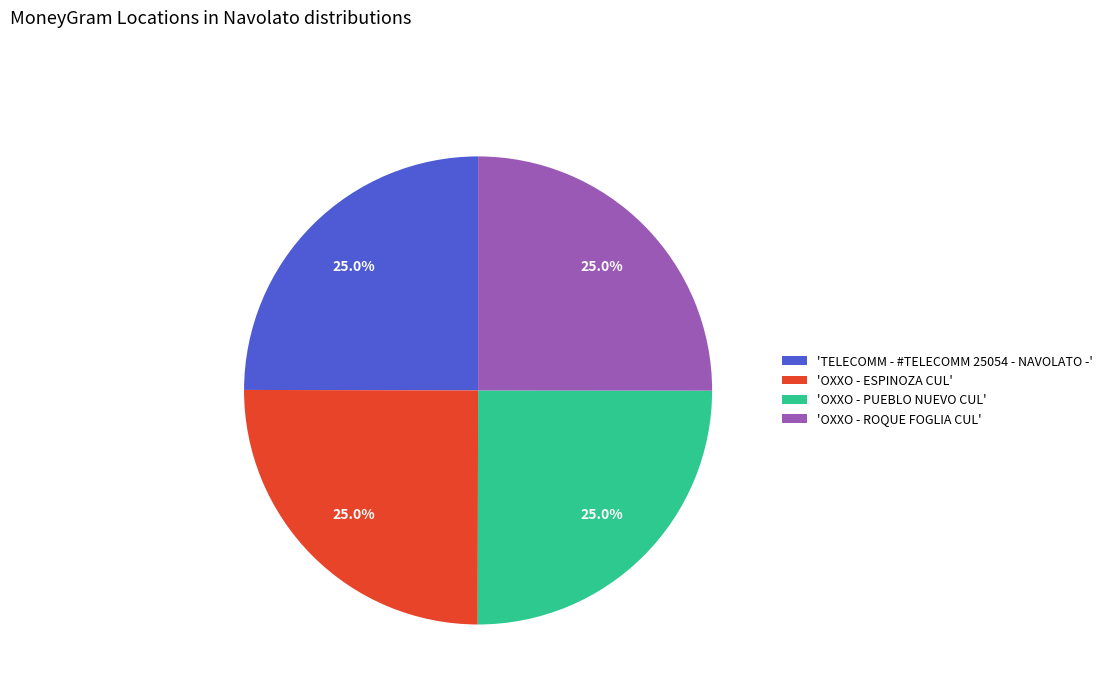

How many slices are in this pie chart?

4